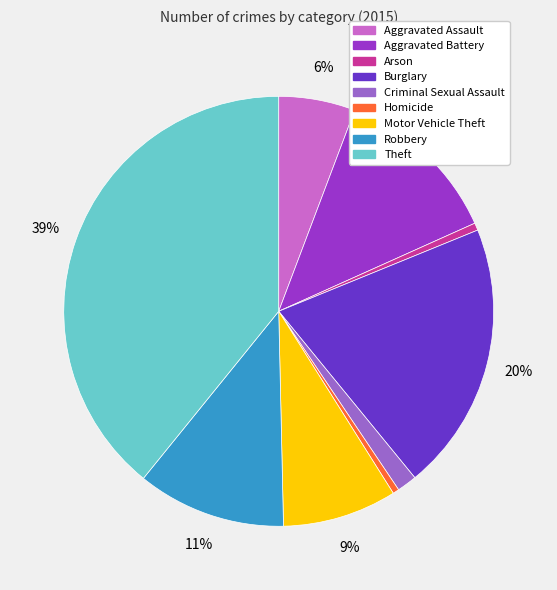

Is it true that Homicide is 0% of the pie?

True